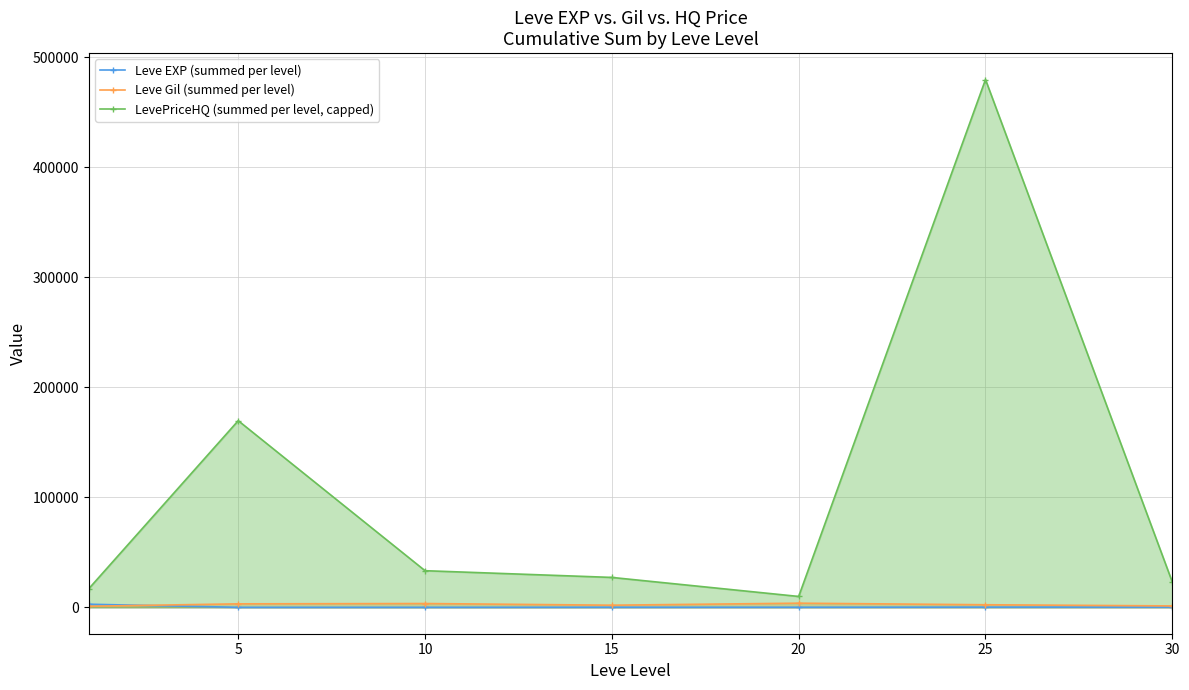

At which category does LevePriceHQ (summed per level, capped) reach its first local peak?

5